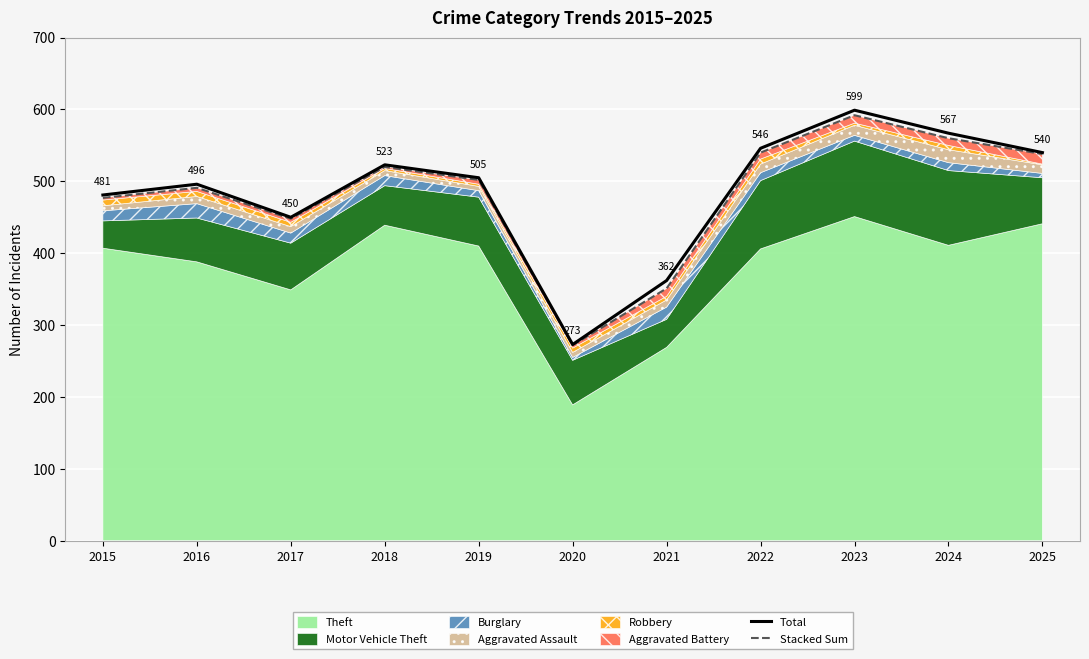

What is the difference between the Stacked Sum values at 2020 and 2018?

248